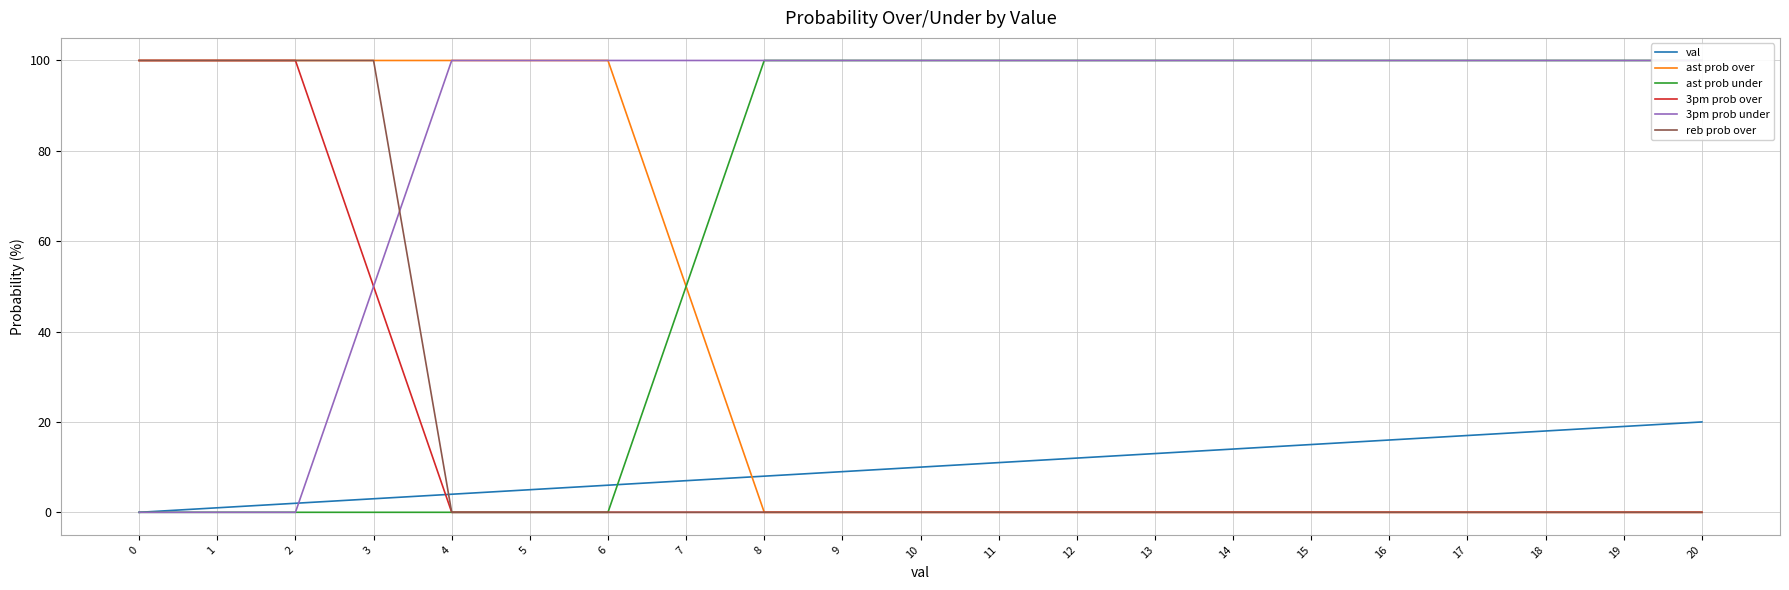

At which category is the sum across all series the highest?

3